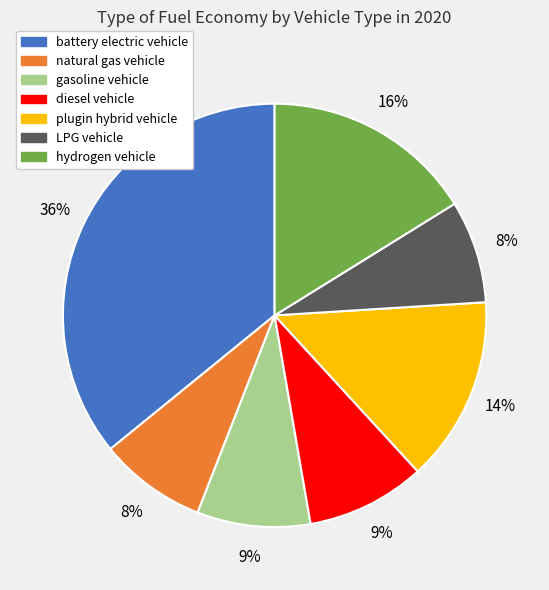

What is the largest slice in the pie chart?

battery electric vehicle